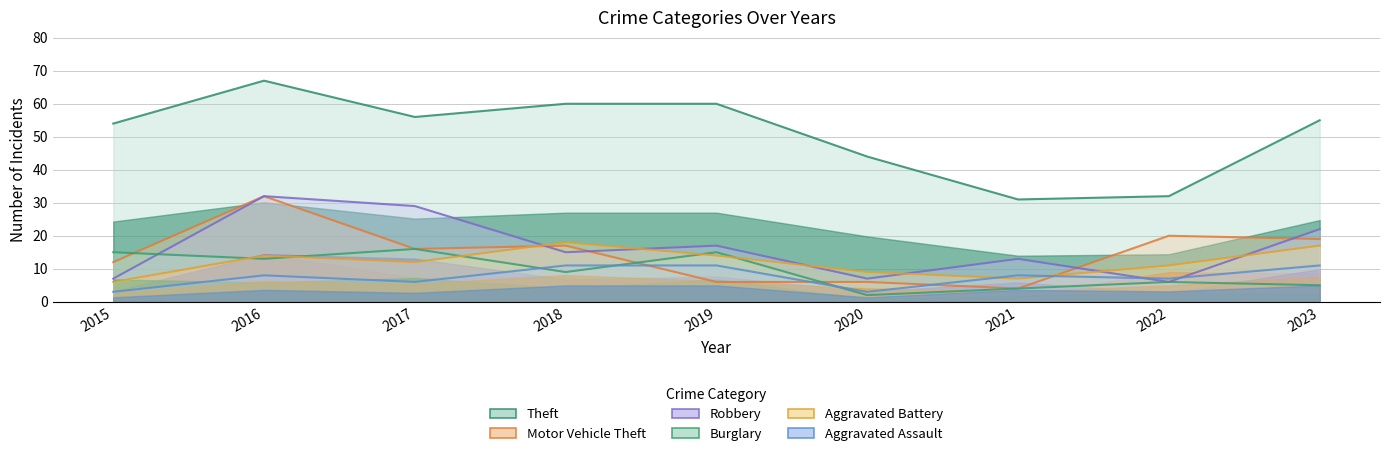

Where does the Aggravated Battery series first go above 12?

2016